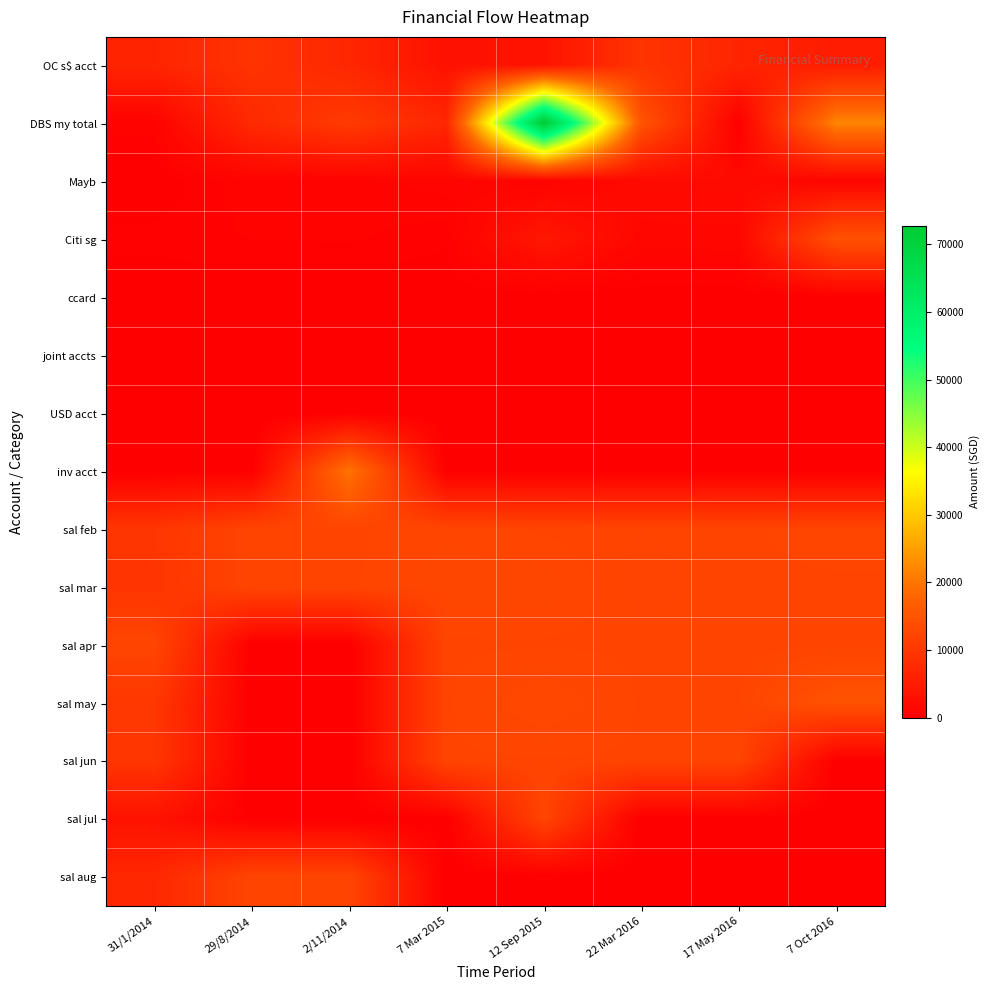

Which series changed the most between 31/1/2014 and 29/8/2014?

sal apr